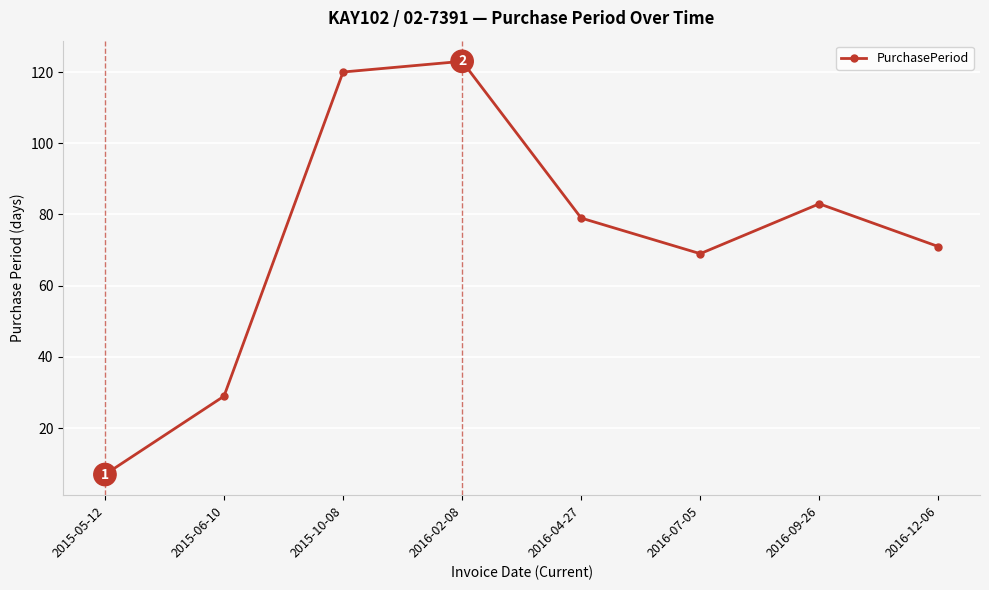

How many points are higher than both their immediate neighbors (excluding endpoints)?

2